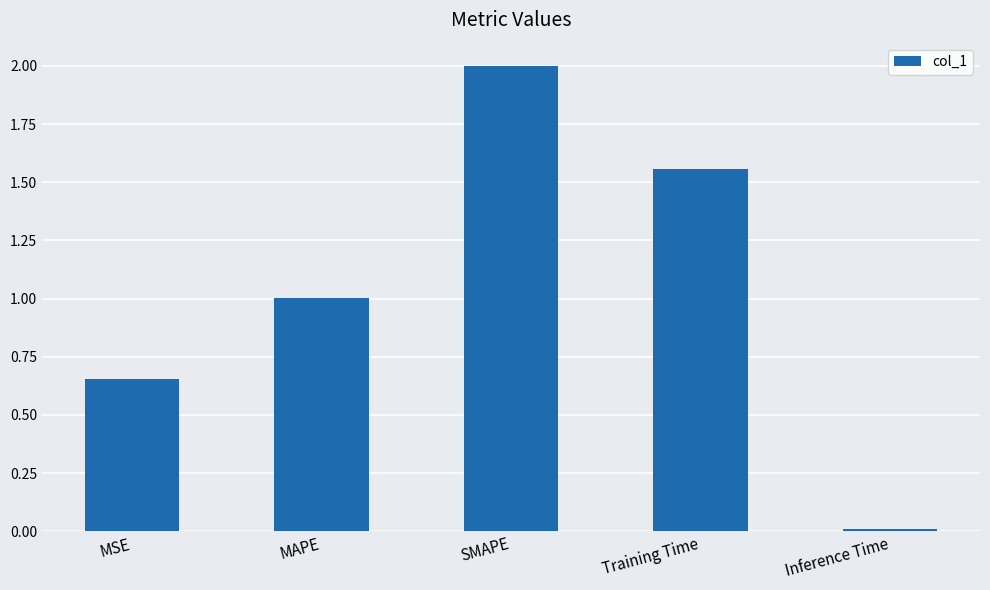

What is the label of the 3rd bar from the left?

SMAPE